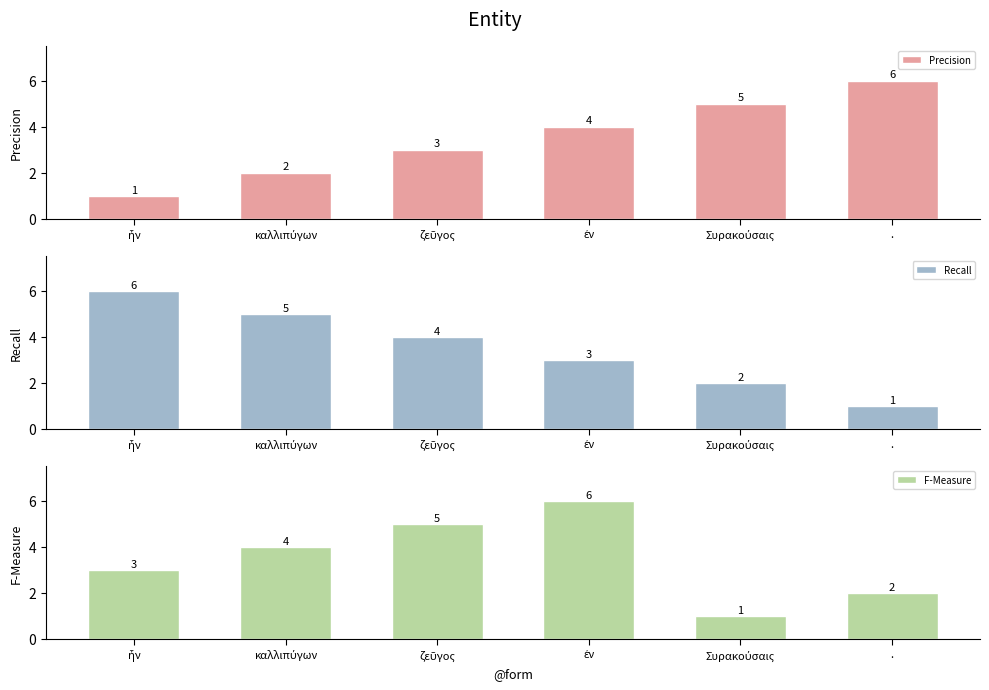

What are all the series names shown in the legend?

Precision, Recall, F-Measure